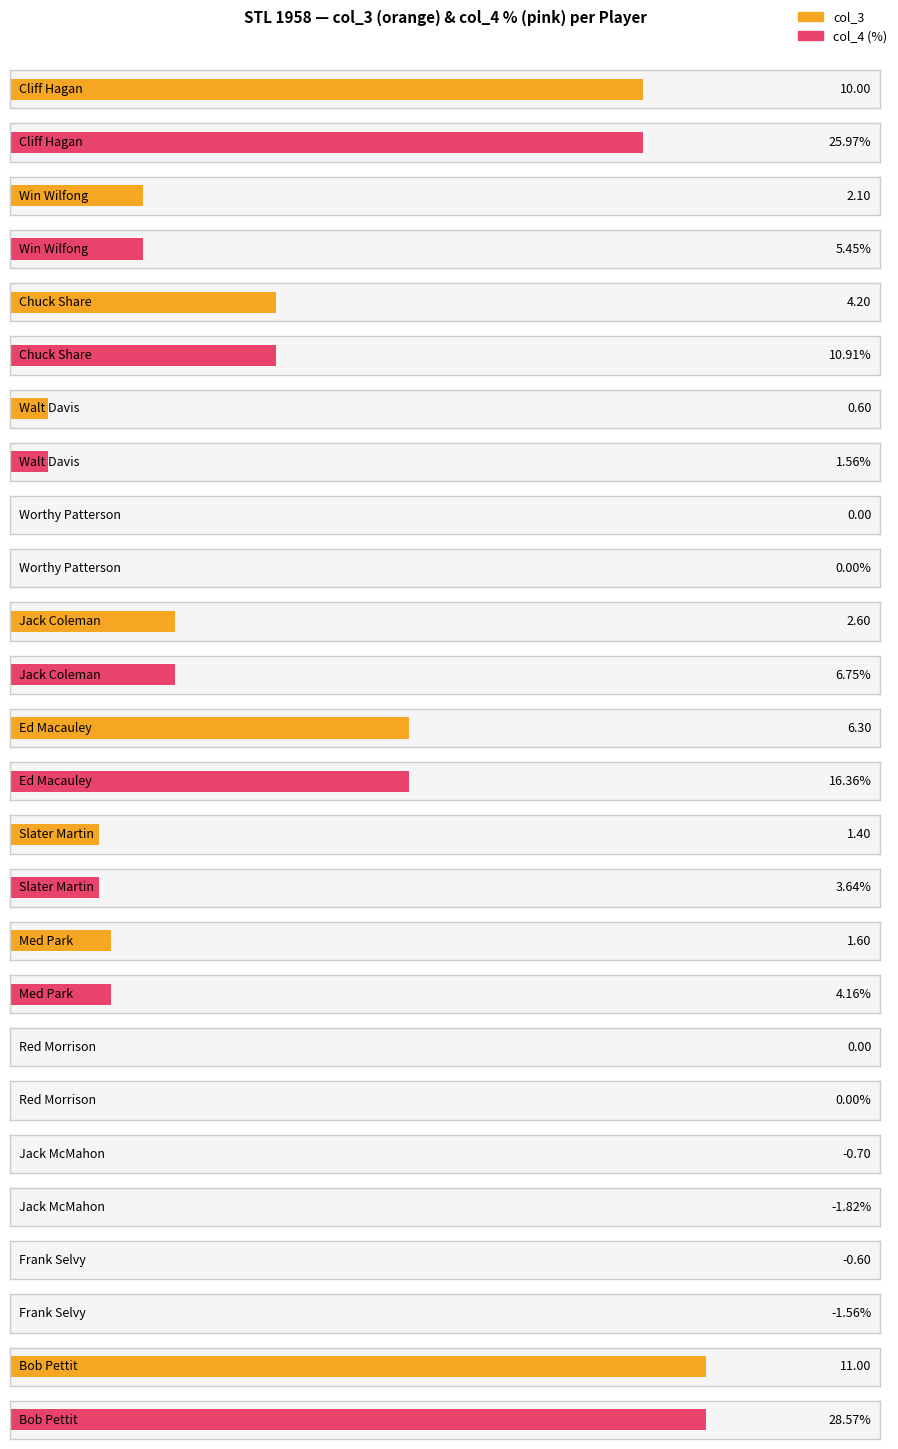

Is it true that col_4 equals 0.0 at Worthy Patterson?

True